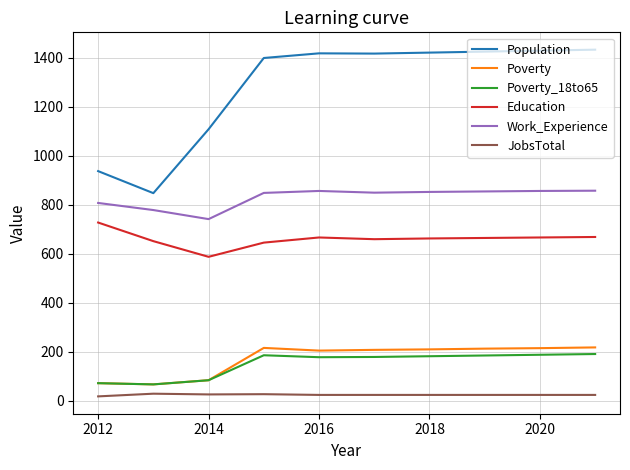

True or false: JobsTotal and Work_Experience cross at least once.

False